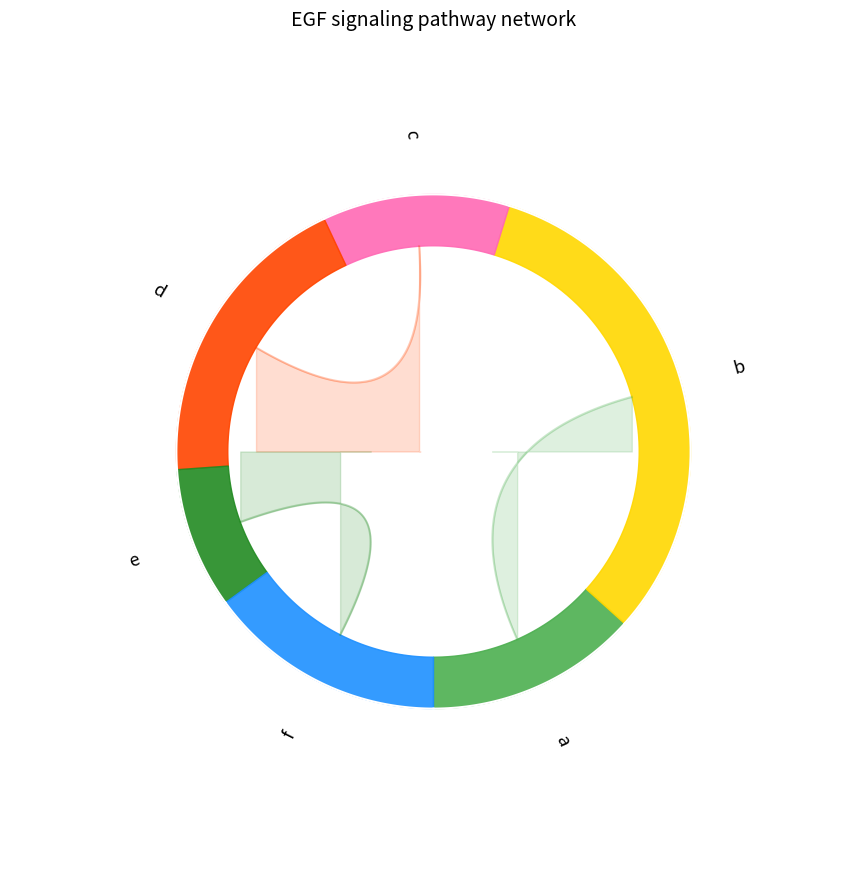

Approximately how many times larger is the value at f compared to d?

0.8